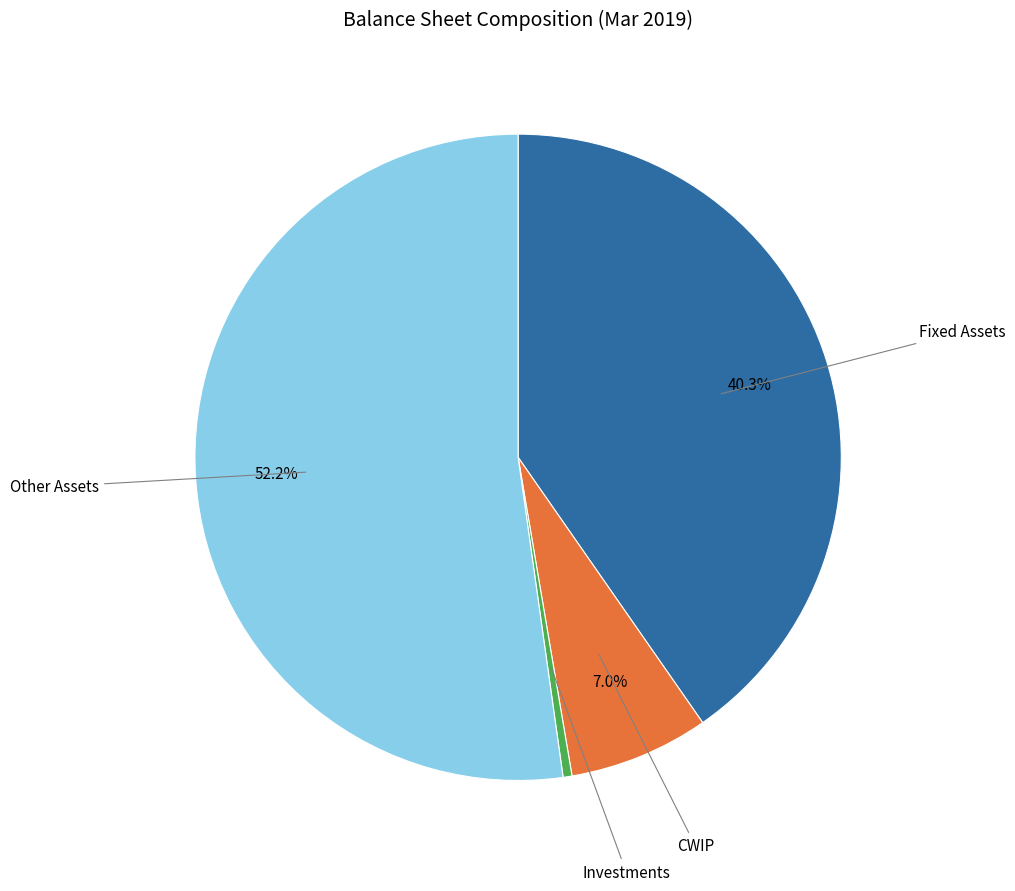

Is there a majority slice in this chart?

Yes